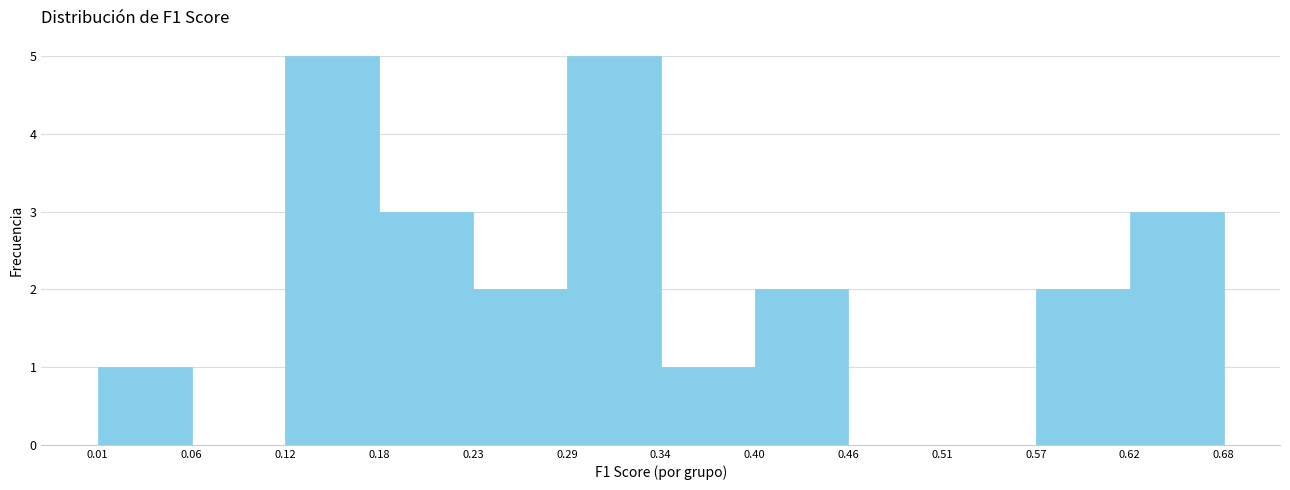

Reading left to right, list every bar in this chart as the range it spans on the x-axis followed by its height. The values are not printed on the chart, so give them approximately, as read against the axis.

0.01 to 0.06: 1
0.06 to 0.12: 0
0.12 to 0.18: 5
0.18 to 0.23: 3
0.23 to 0.29: 2
0.29 to 0.34: 5
0.34 to 0.40: 1
0.40 to 0.46: 2
0.46 to 0.51: 0
0.51 to 0.57: 0
0.57 to 0.62: 2
0.62 to 0.68: 3